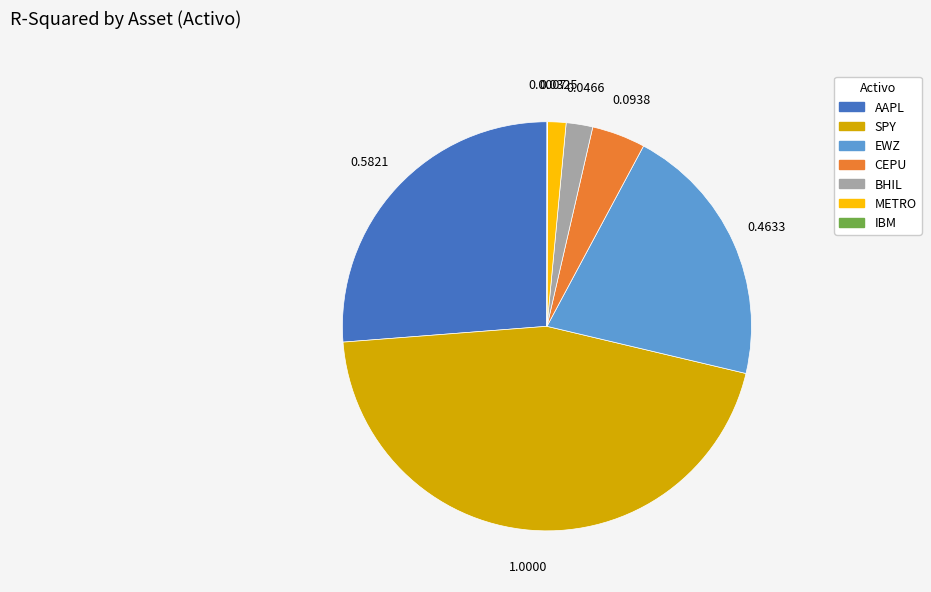

Is the sum of AAPL and BHIL greater than half?

No